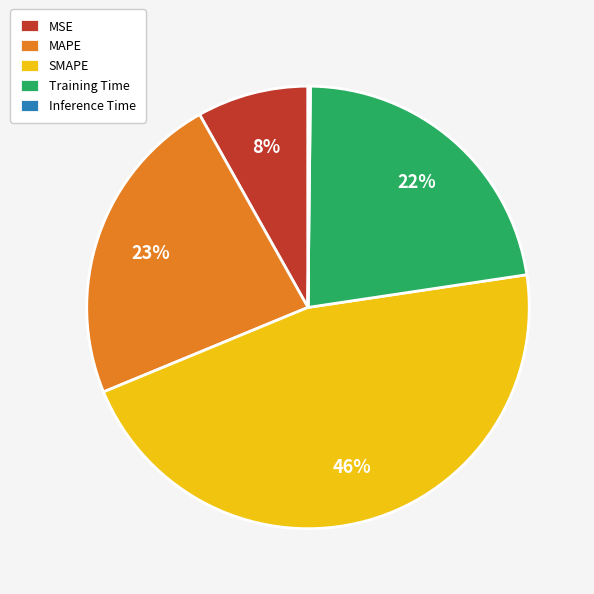

Is there any slice that represents more than half of the pie?

No